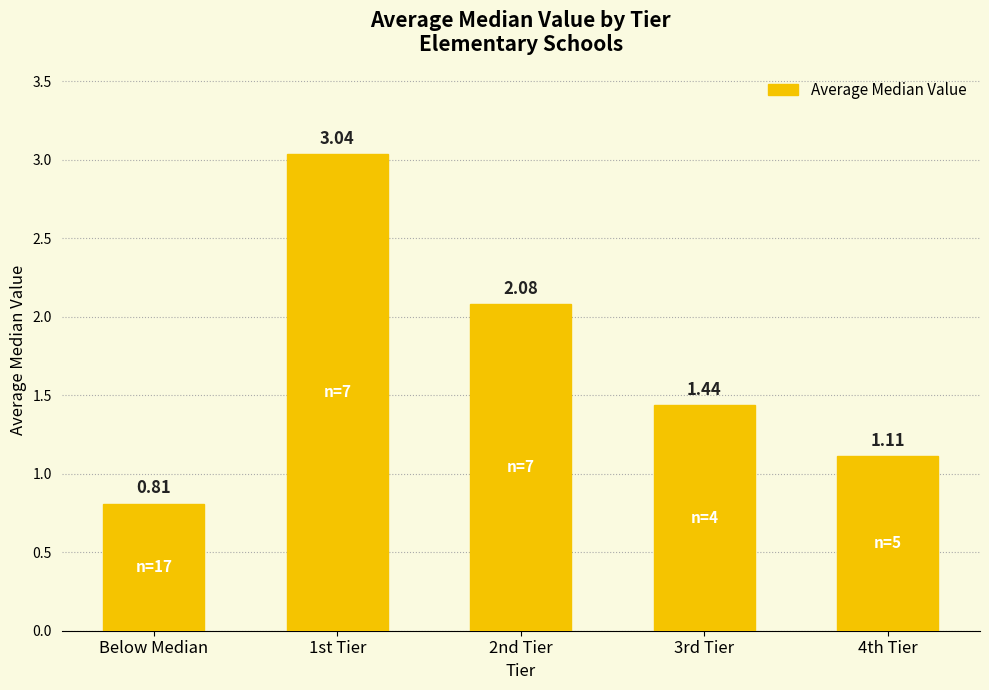

Where does the data first go above 1?

1st Tier